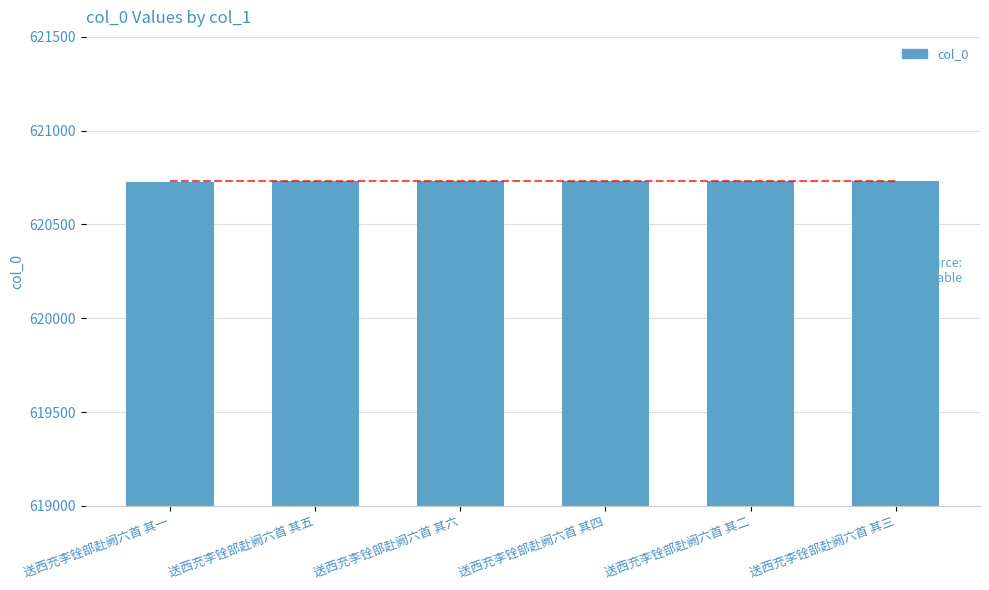

The value at 送西充李铨部赴阙六首 其四 is 866878. True or false?

False